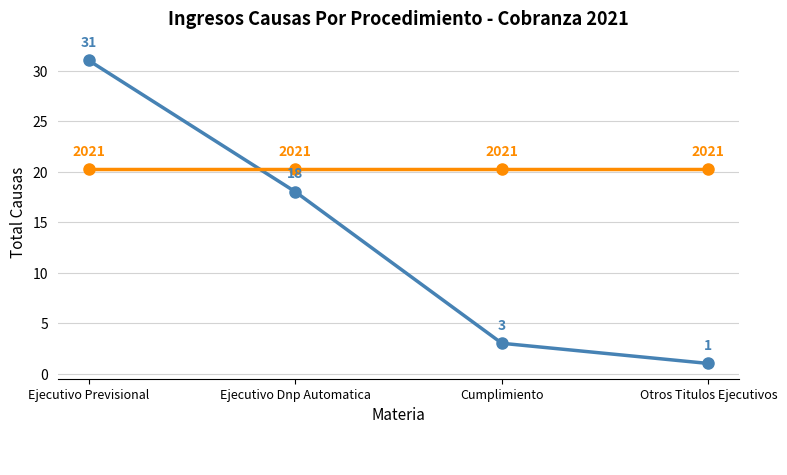

At which category does the chart reach its minimum across all series?

Otros Titulos Ejecutivos